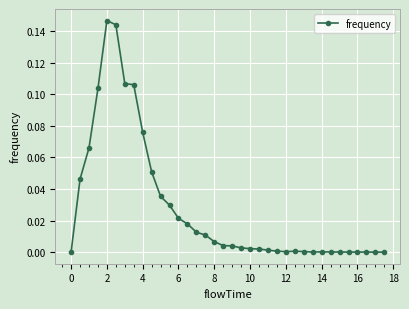

True or false: there are more than 1 points higher than both neighbors.

True